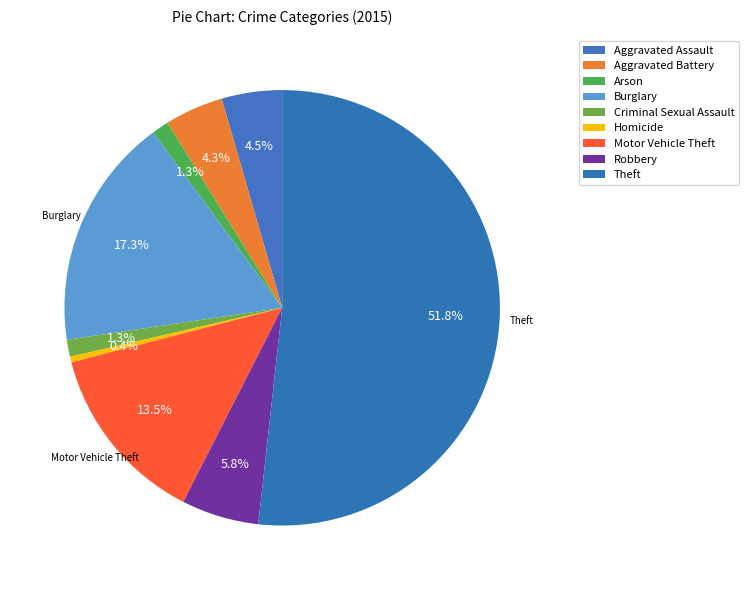

To the nearest percent, what percentage of the pie is Aggravated Battery?

4%